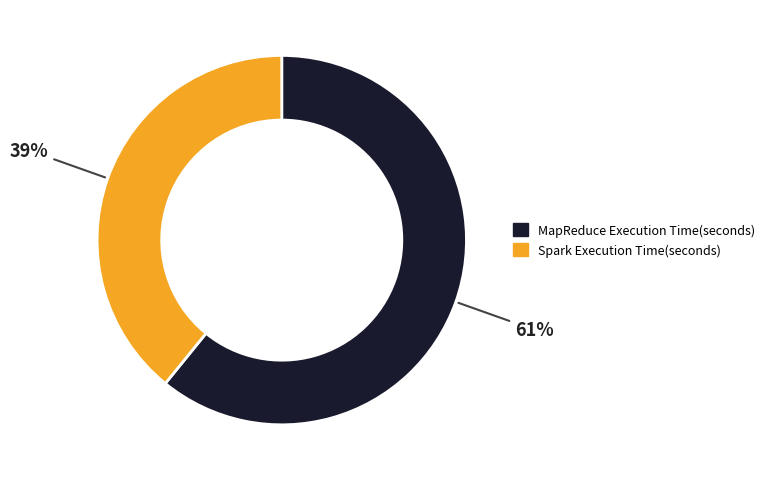

The Spark Execution Time(seconds) slice represents 39% of the pie. True or false?

True